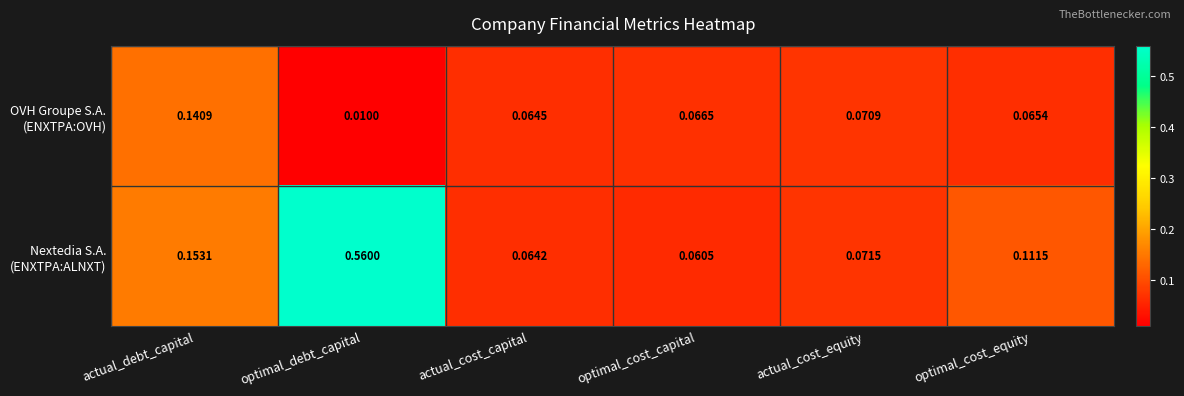

At which category does the chart reach its minimum across all series?

optimal_debt_capital